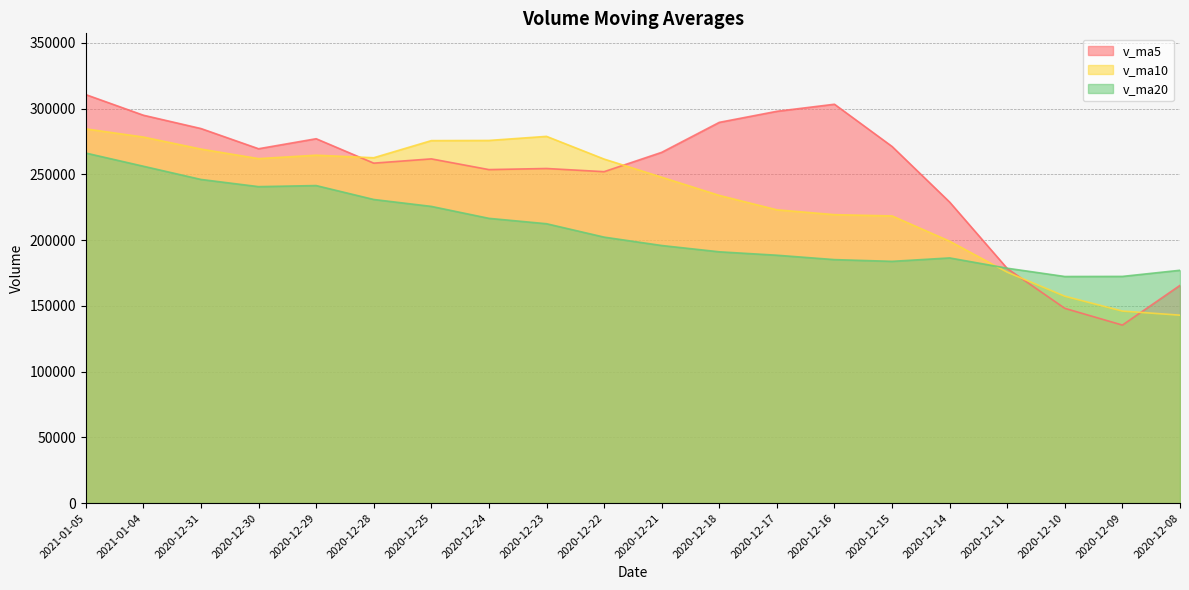

Rank the series by their maximum value, from highest to lowest.

v_ma5, v_ma10, v_ma20